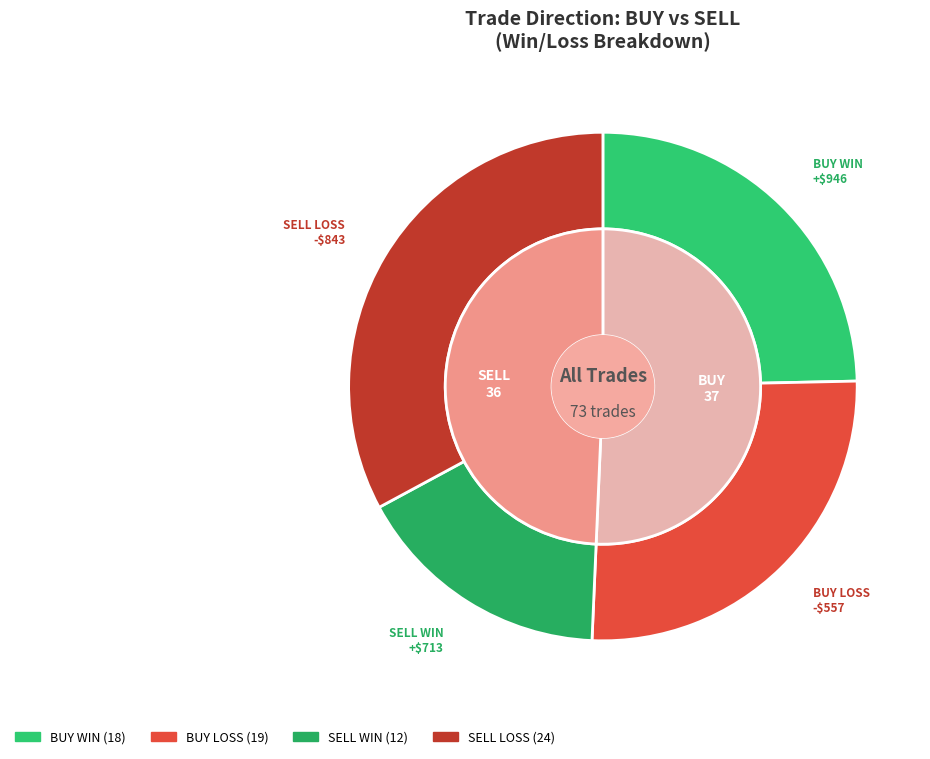

To the nearest percent, what percentage of the pie is SELL?

49%